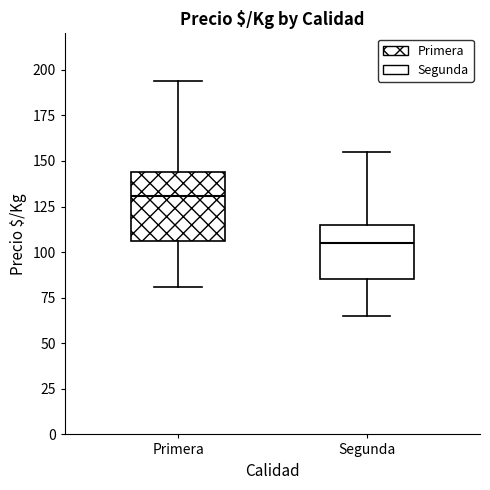

Comparing the boxes themselves (not the whiskers), which one is the tallest?

Primera